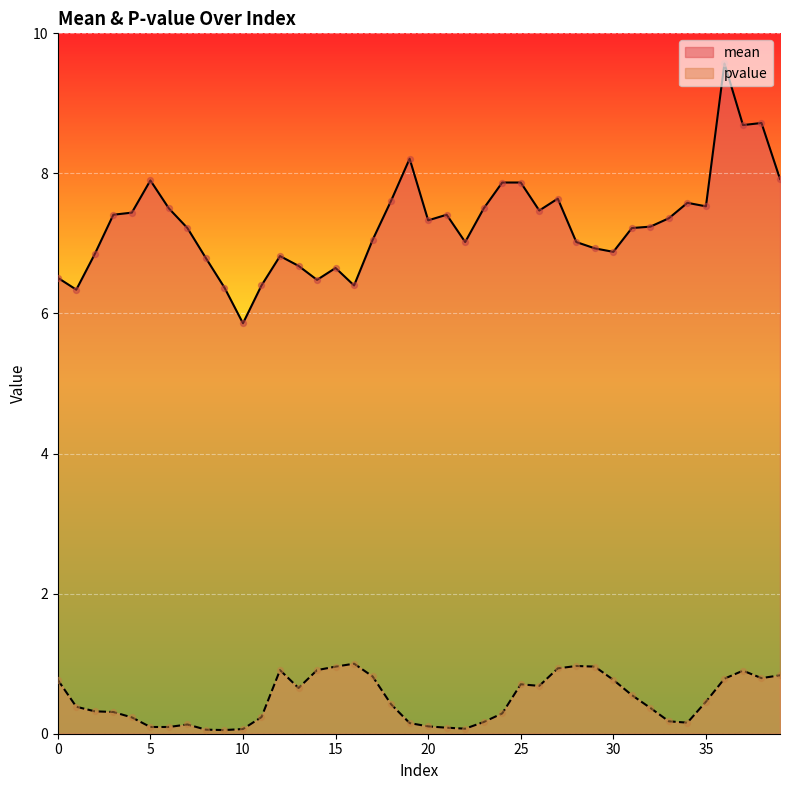

What are all the series names shown in the legend?

mean, pvalue